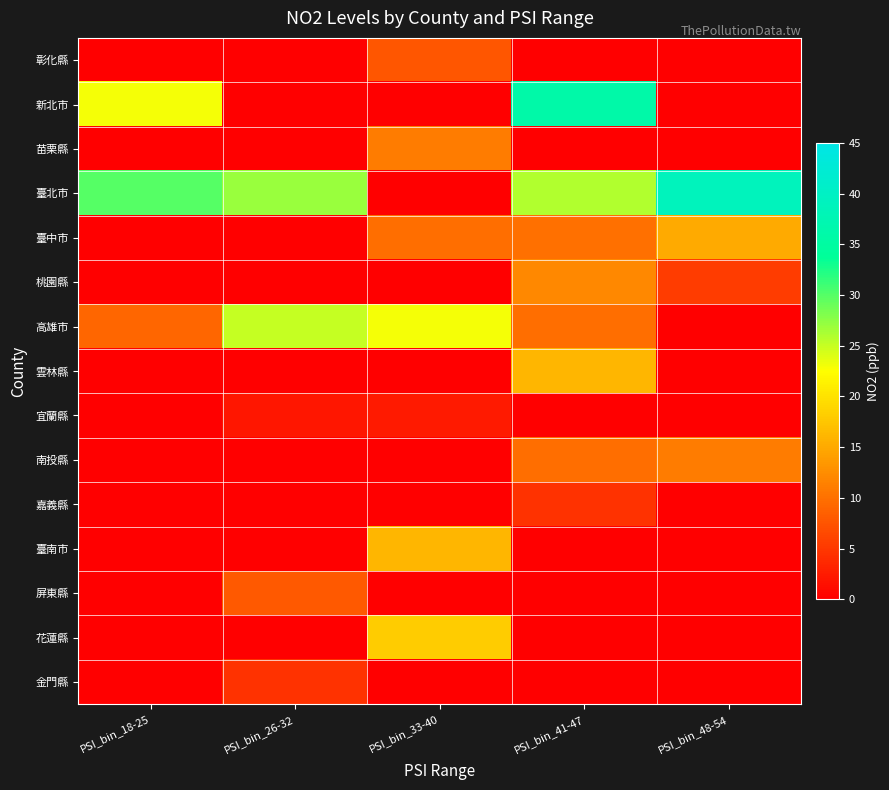

At which category is the sum across all series the highest?

PSI_bin_41-47